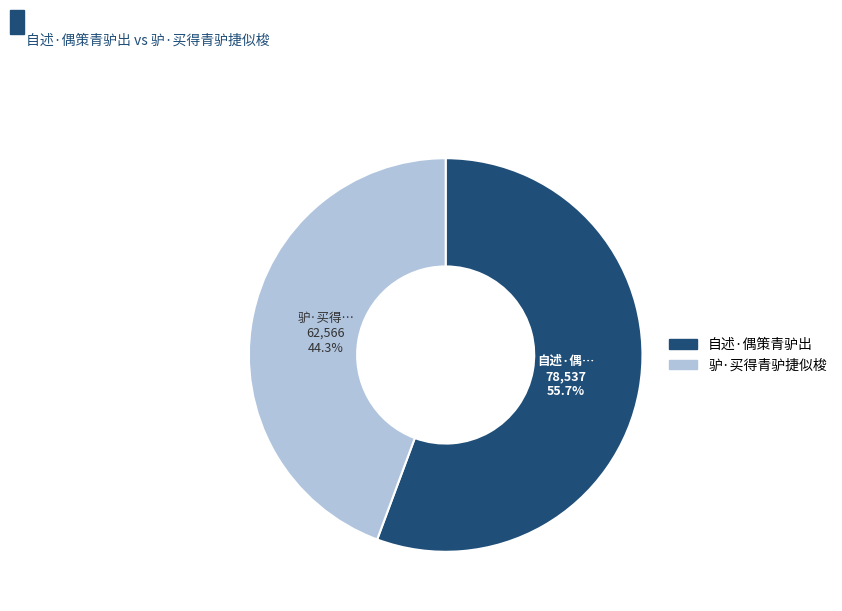

How many segments does this pie chart have?

2